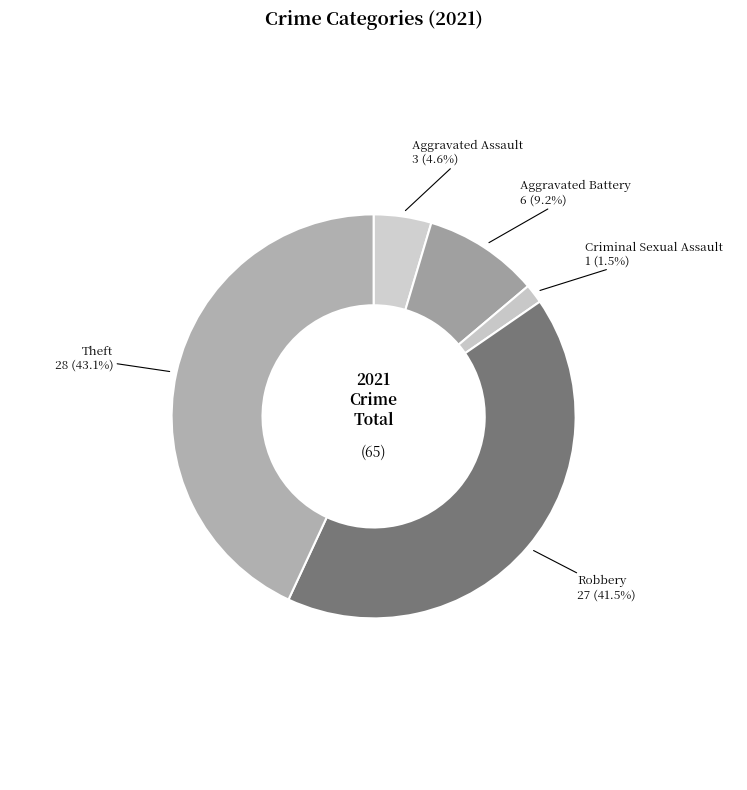

Does any single category account for the majority?

No